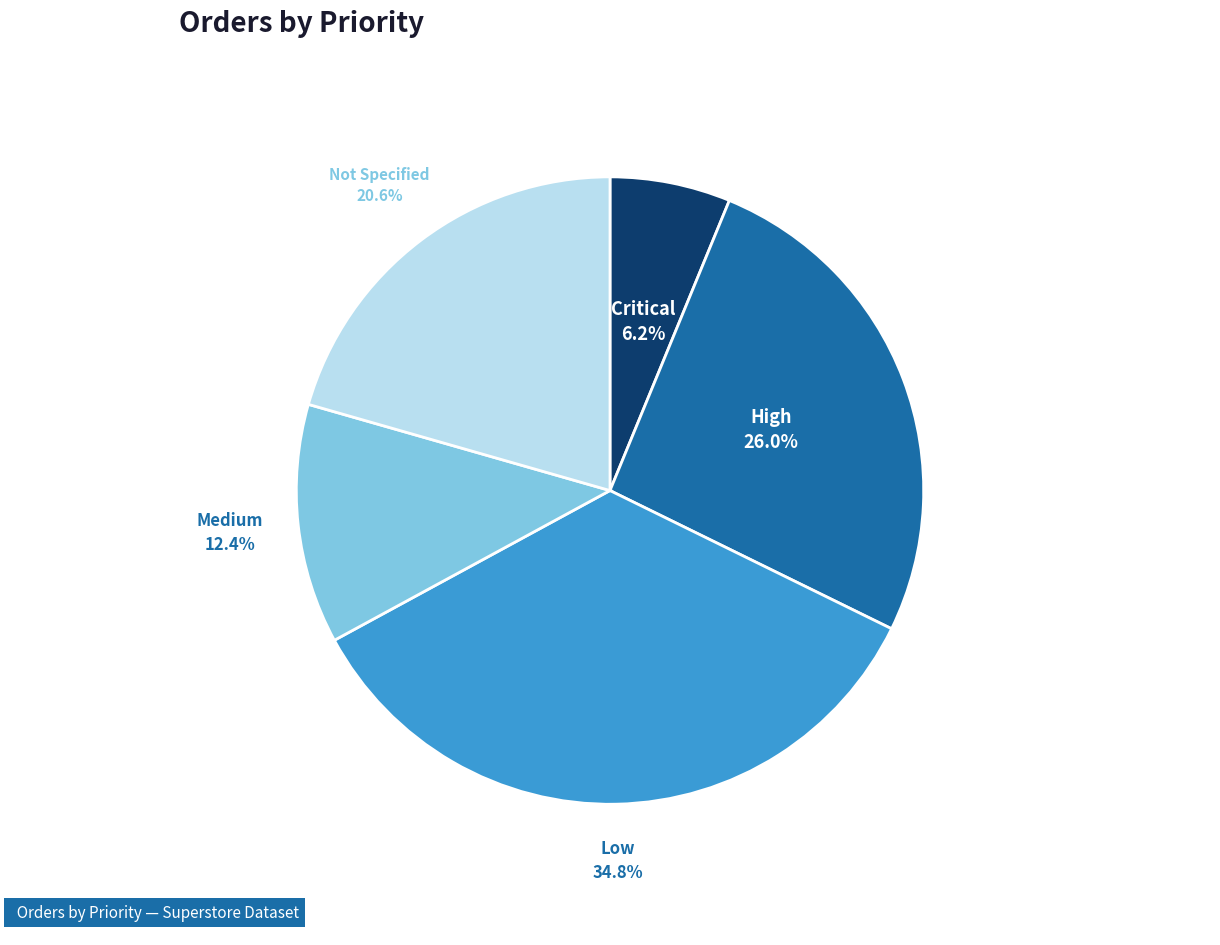

The High slice represents 26% of the pie. True or false?

True